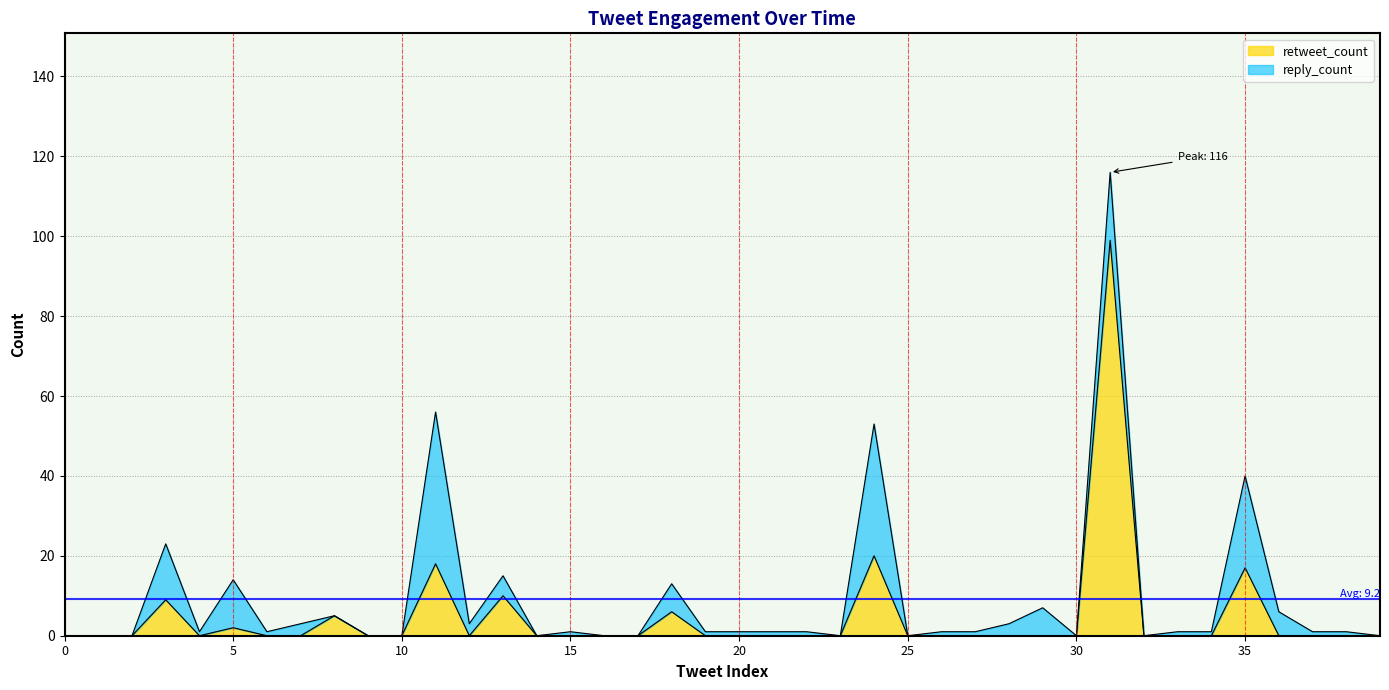

True or false: the data shows 65 at 28.

False